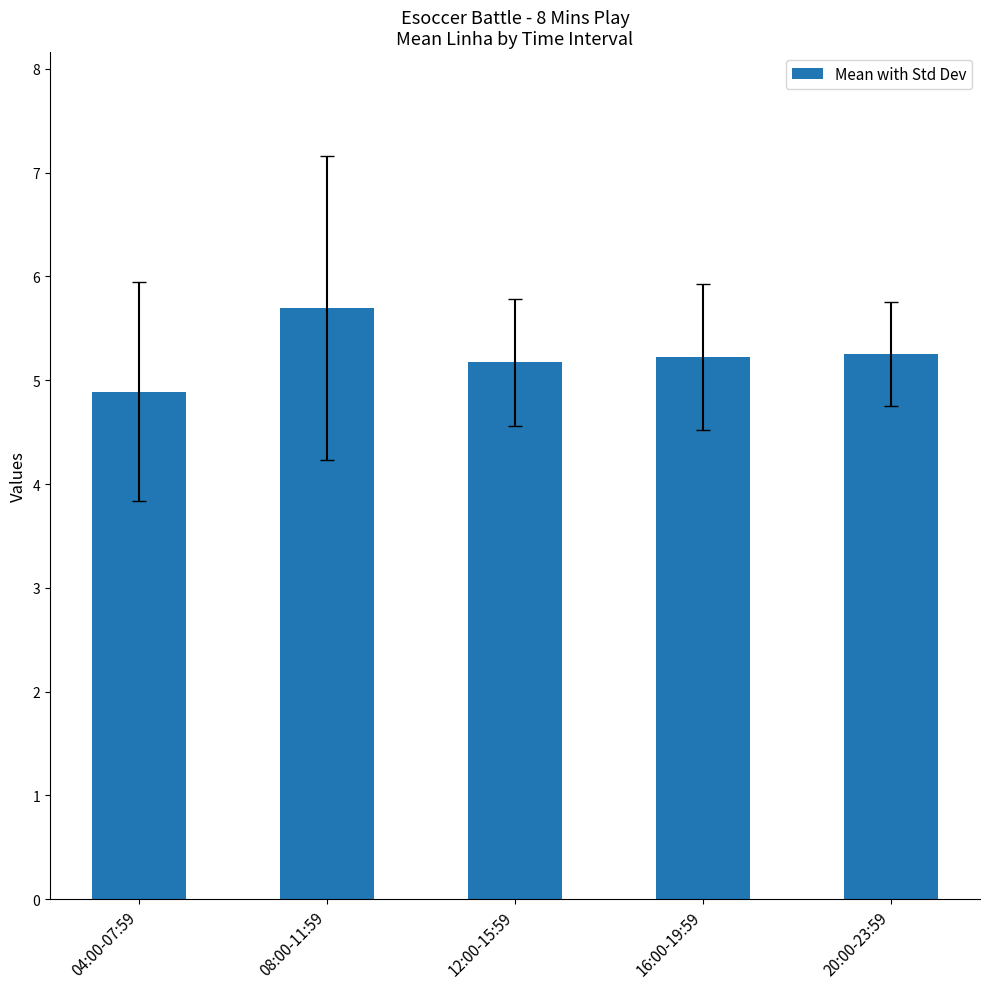

Which has a higher value, 08:00-11:59 or 16:00-19:59?

08:00-11:59